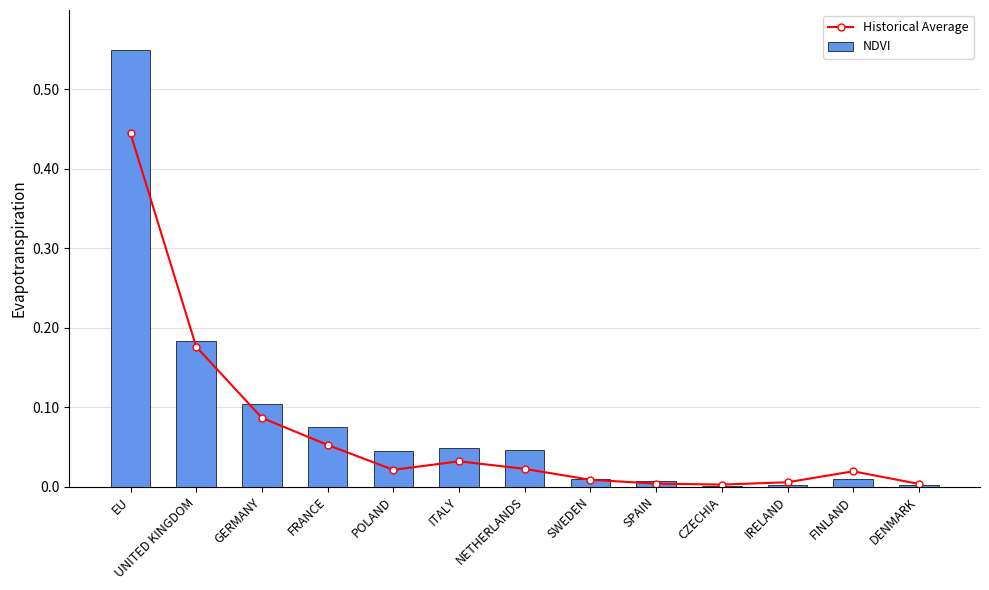

True or false: Historical Average has a value of 0.0 at NETHERLANDS.

True